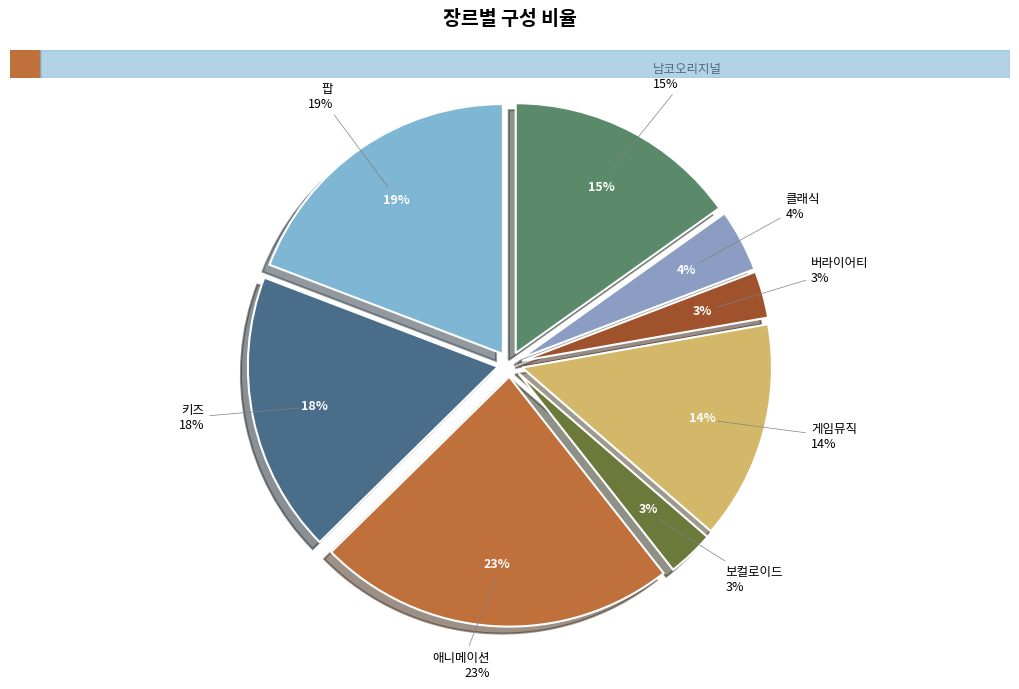

Does any single category account for the majority?

No